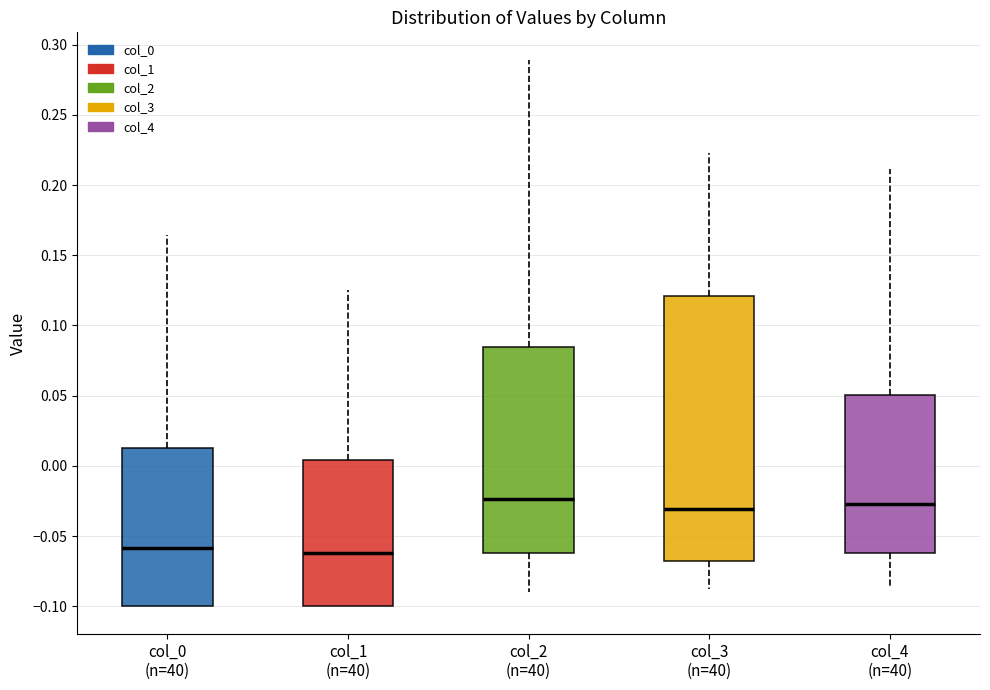

Reading left to right, read every box against the y-axis: the position of its median line, the range the box covers, and the ends of its whiskers. The values are not printed on the chart, so give them approximately, as read against the axis.

col_0 (n=40): median -0.060, box -0.100 to 0.015, whiskers -0.100 to 0.165
col_1 (n=40): median -0.060, box -0.100 to 0.005, whiskers -0.100 to 0.125
col_2 (n=40): median -0.025, box -0.060 to 0.085, whiskers -0.090 to 0.290
col_3 (n=40): median -0.030, box -0.065 to 0.120, whiskers -0.085 to 0.225
col_4 (n=40): median -0.025, box -0.060 to 0.050, whiskers -0.085 to 0.210